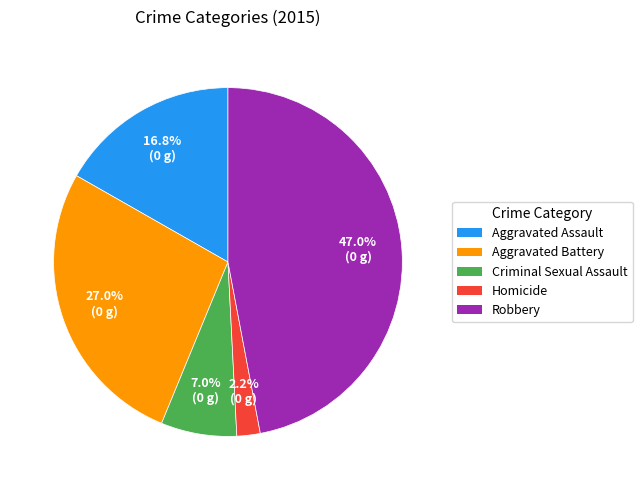

Does any single category account for the majority?

No